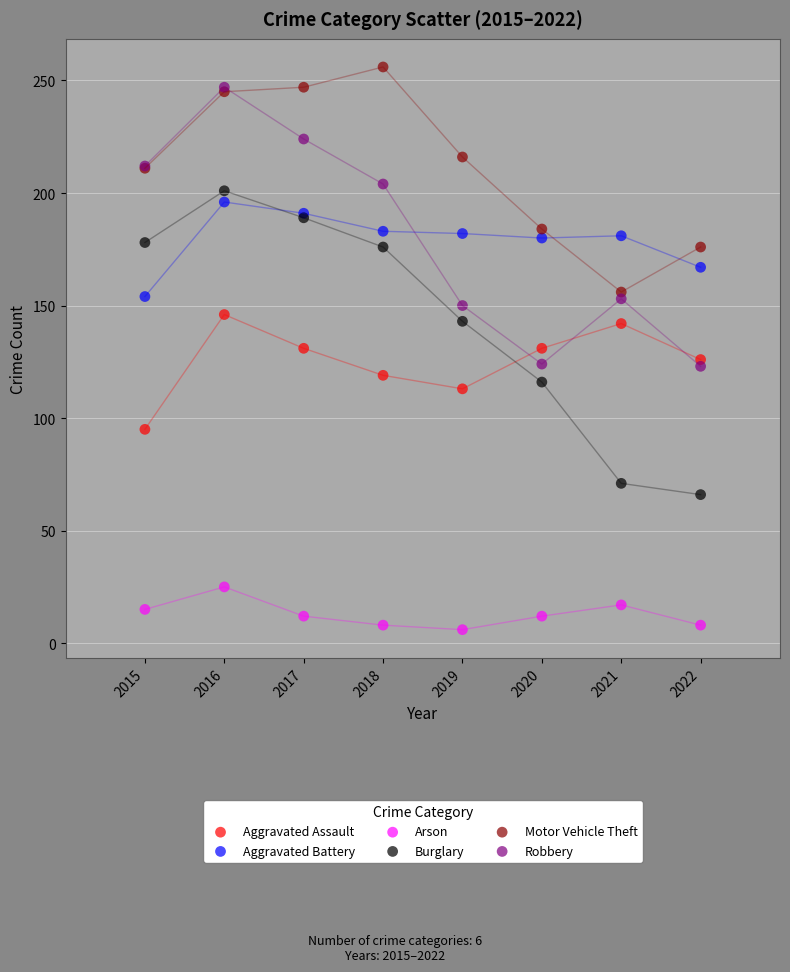

Which series reaches the minimum Y coordinate?

Arson